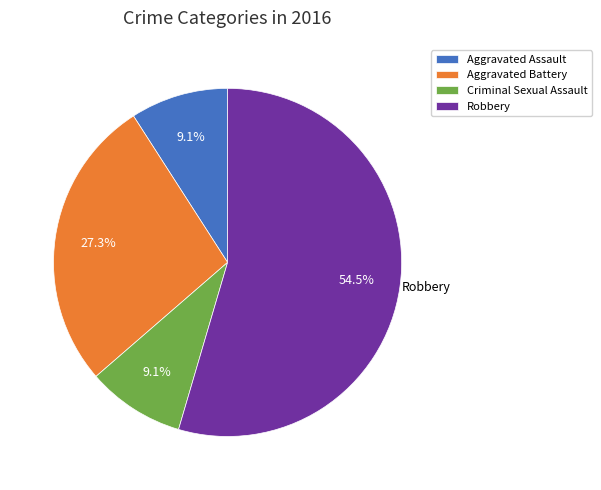

What is the majority slice?

Robbery